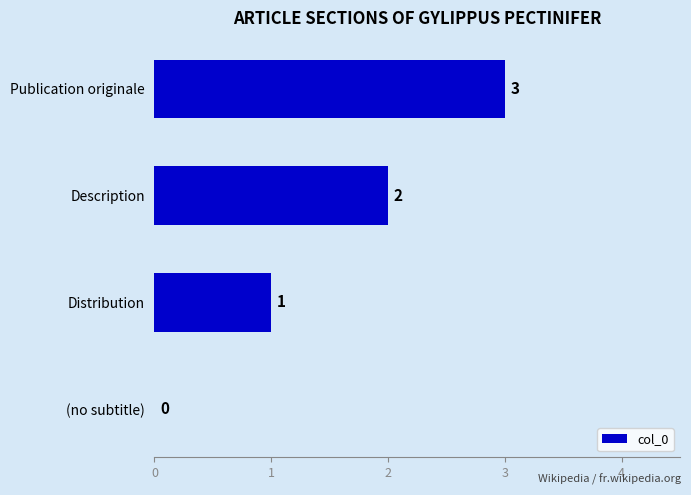

What is the sum of the values at Distribution and Description?

3